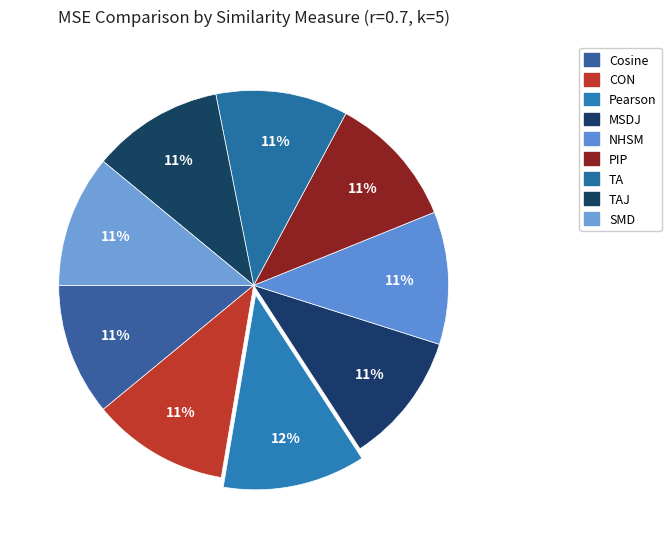

Is the sum of TAJ and Pearson greater than half?

No